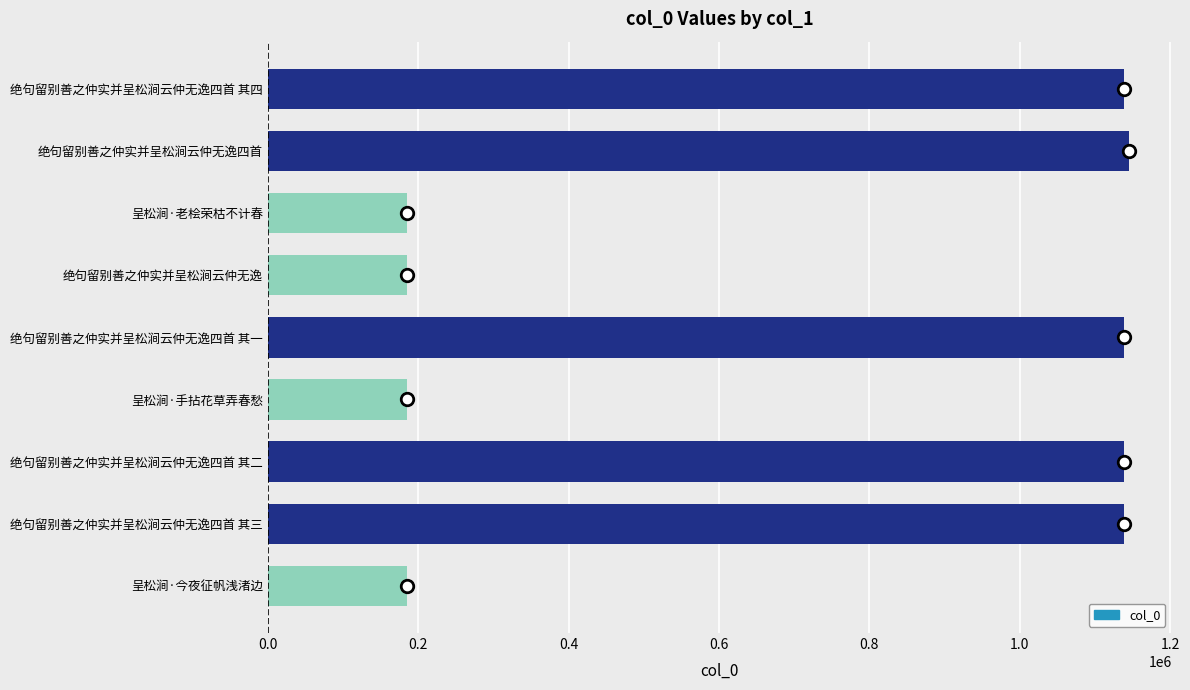

The value at 呈松涧·老桧荣枯不计春 is 185767. True or false?

True